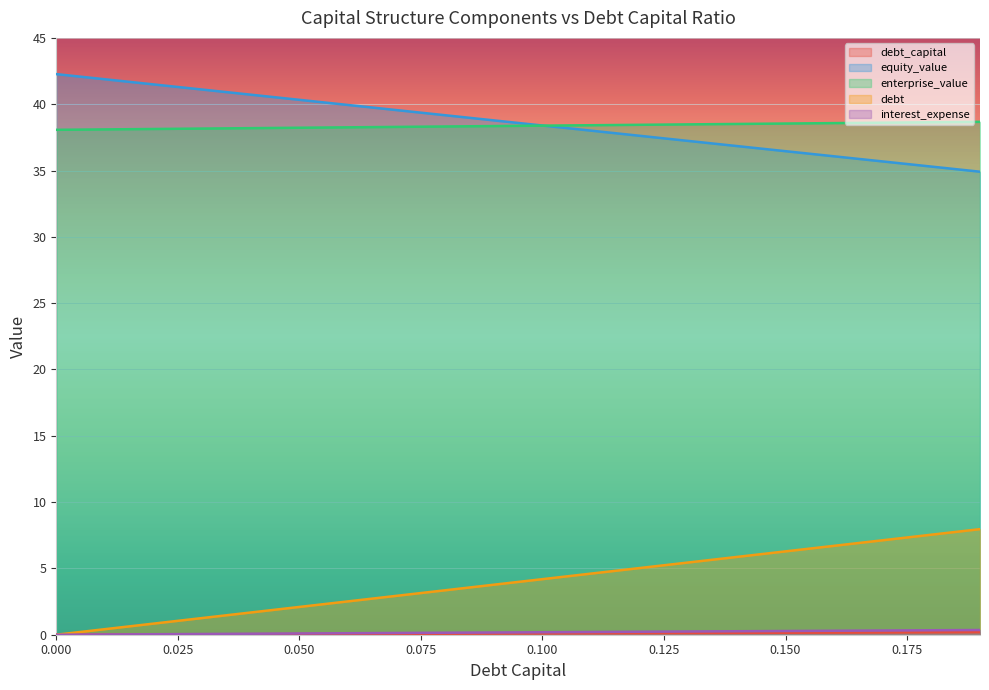

Reading left to right, extract all data points from this chart.

debt_capital: 0.0	0.0	0.0	0.0	0.0	0.1	0.1	0.1	0.1	0.1	0.1	0.1	0.1	0.1	0.1	0.1	0.2	0.2	0.2	0.2
equity_value: 42.3	41.9	41.5	41.1	40.7	40.3	39.9	39.6	39.2	38.8	38.4	38.0	37.6	37.2	36.8	36.5	36.1	35.7	35.3	34.9
enterprise_value: 38.1	38.1	38.1	38.2	38.2	38.2	38.3	38.3	38.3	38.4	38.4	38.4	38.4	38.5	38.5	38.5	38.6	38.6	38.6	38.7
debt: 0.0	0.4	0.8	1.3	1.7	2.1	2.5	2.9	3.4	3.8	4.2	4.6	5.0	5.4	5.9	6.3	6.7	7.1	7.5	8.0
interest_expense: 0.0	0.0	0.0	0.1	0.1	0.1	0.1	0.1	0.1	0.2	0.2	0.2	0.2	0.2	0.3	0.3	0.3	0.3	0.3	0.4